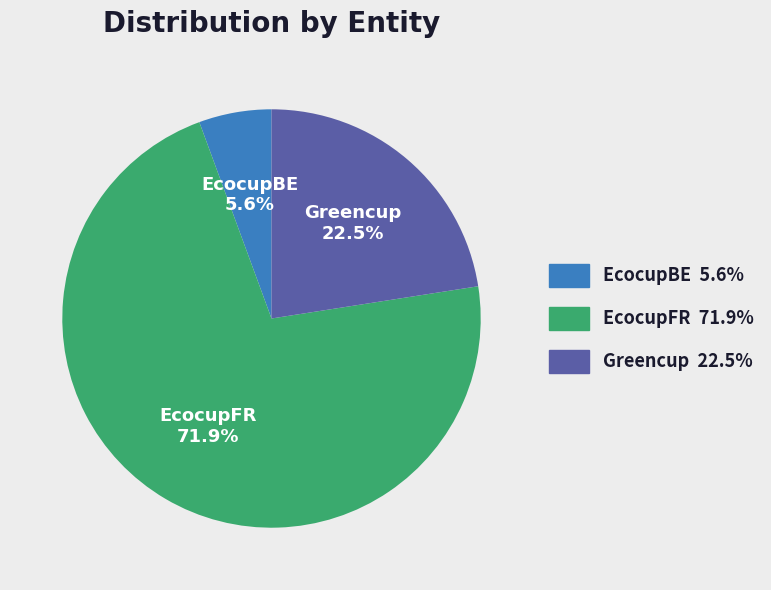

How many segments does this pie chart have?

3